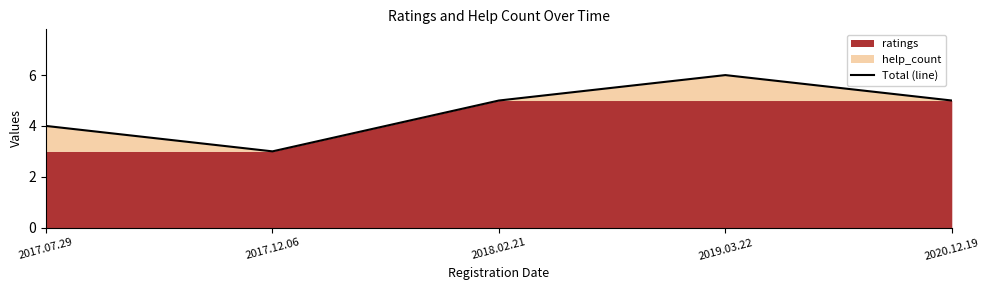

The chart shows a value of 6 at 2019.03.22. True or false?

True